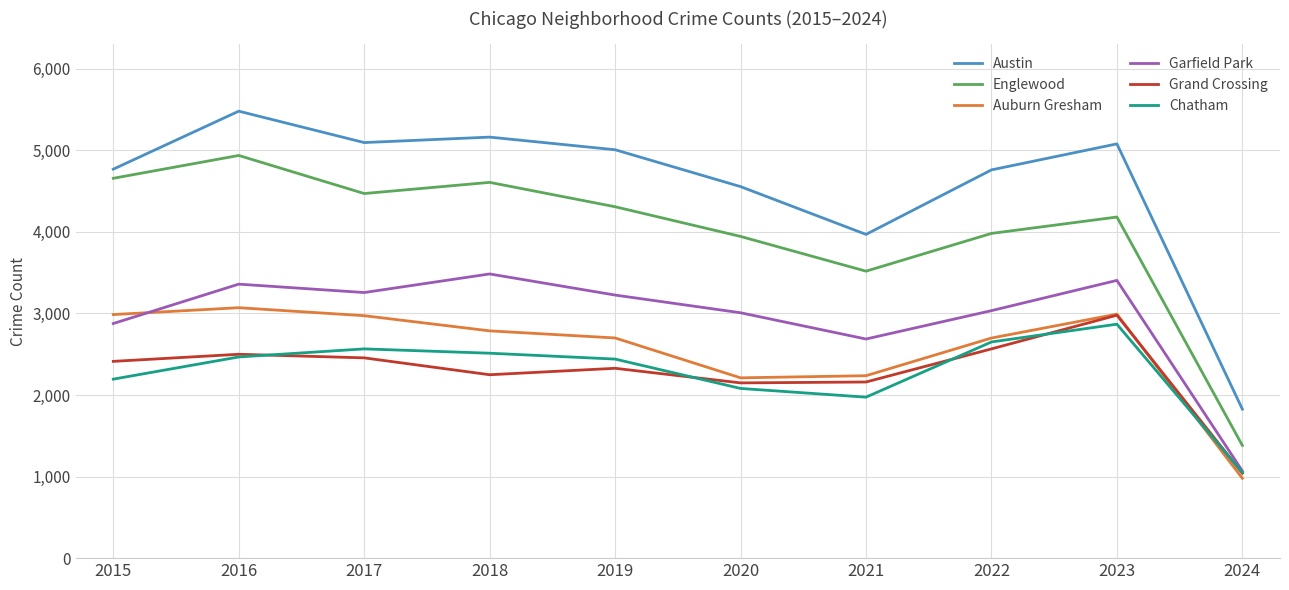

Is the value of Chatham at 2018 greater than the value of Austin at 2017?

No